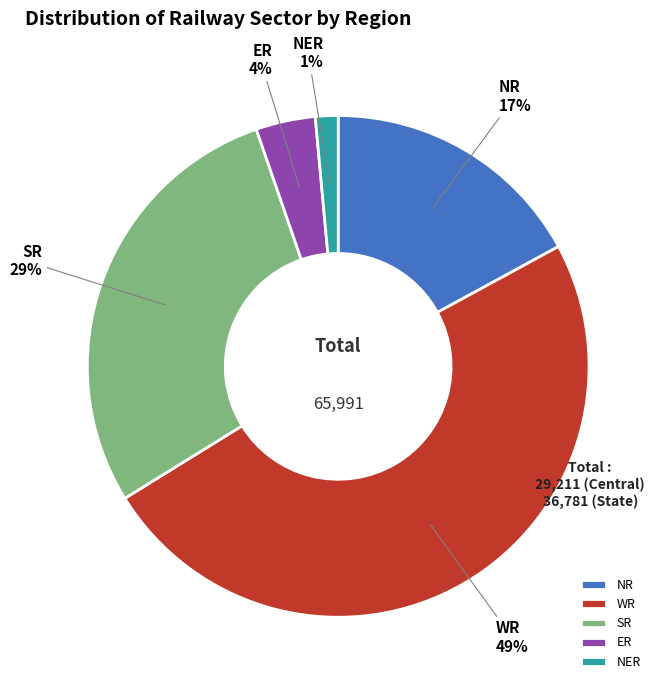

Which has a higher value, SR or NER?

SR